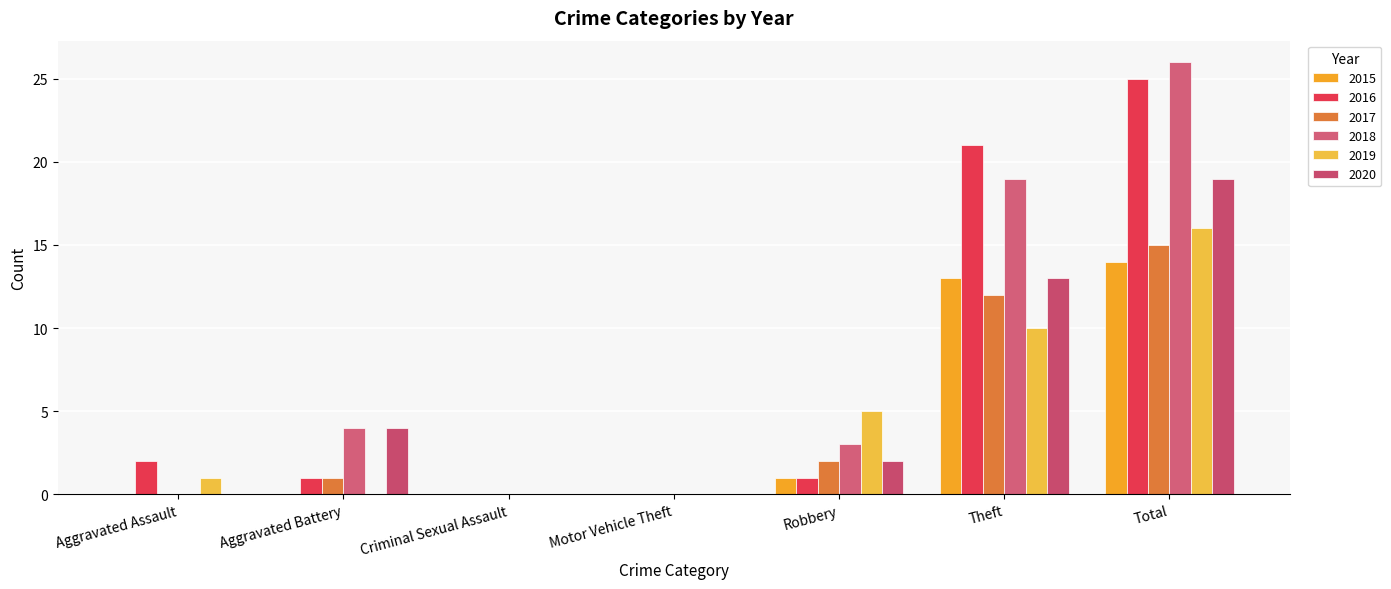

How many categories are shown in the chart?

7